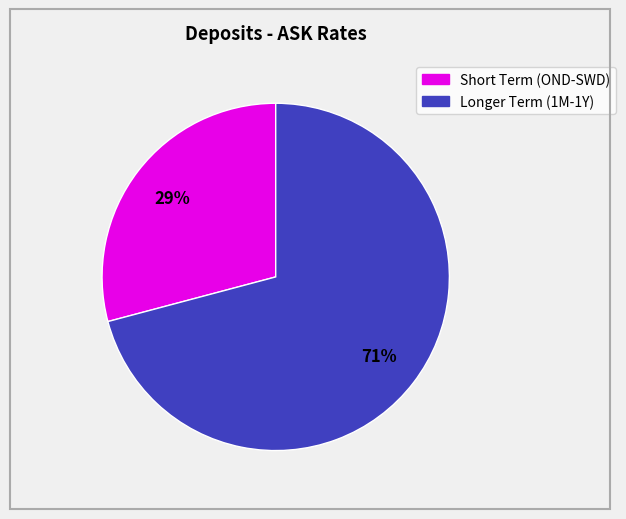

To the nearest percent, what is the difference between the largest and smallest slice percentages?

42%